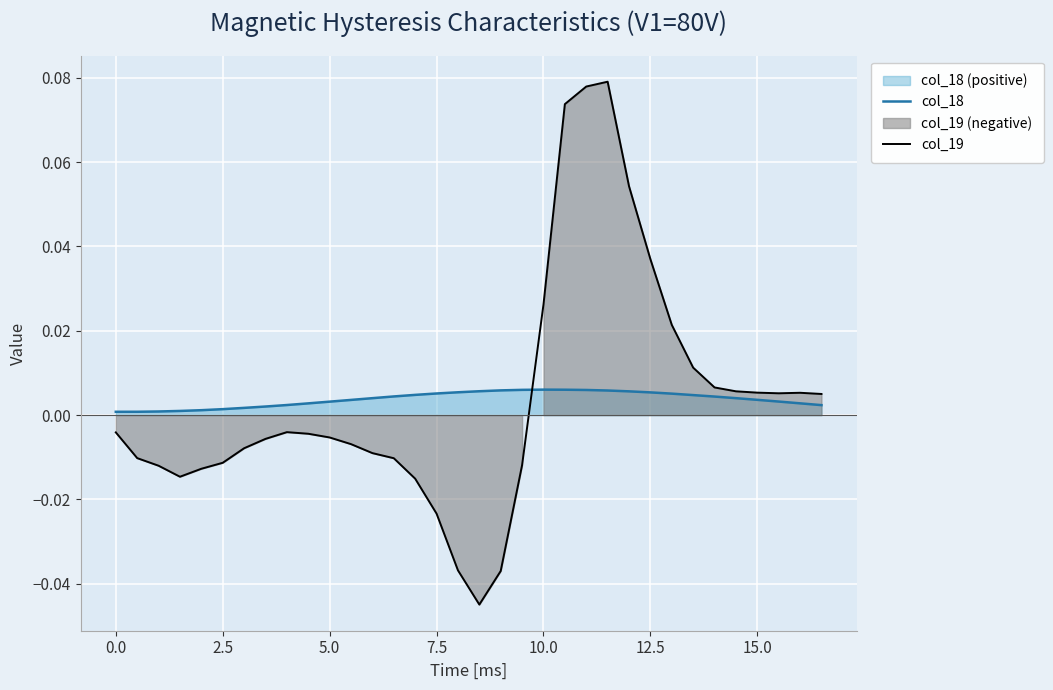

Reading left to right, what are all the values shown in this chart?

col_18: 0.0	0.0	0.0	0.0	0.0	0.0	0.0	0.0	0.0	0.0	0.0	0.0	0.0	0.0	0.0	0.0	0.0	0.0	0.0	0.0	0.0	0.0	0.0	0.0	0.0	0.0	0.0	0.0	0.0	0.0	0.0	0.0	0.0	0.0
col_19: -0.0	-0.0	-0.0	-0.0	-0.0	-0.0	-0.0	-0.0	-0.0	-0.0	-0.0	-0.0	-0.0	-0.0	-0.0	-0.0	-0.0	-0.0	-0.0	-0.0	0.0	0.1	0.1	0.1	0.1	0.0	0.0	0.0	0.0	0.0	0.0	0.0	0.0	0.0